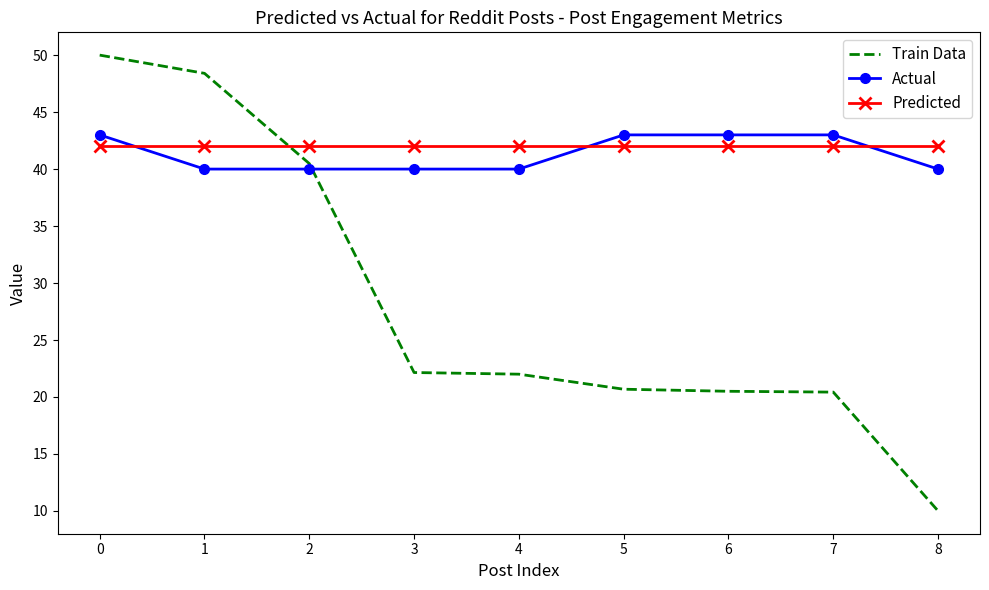

What is the minimum value for Train Data?

10.0